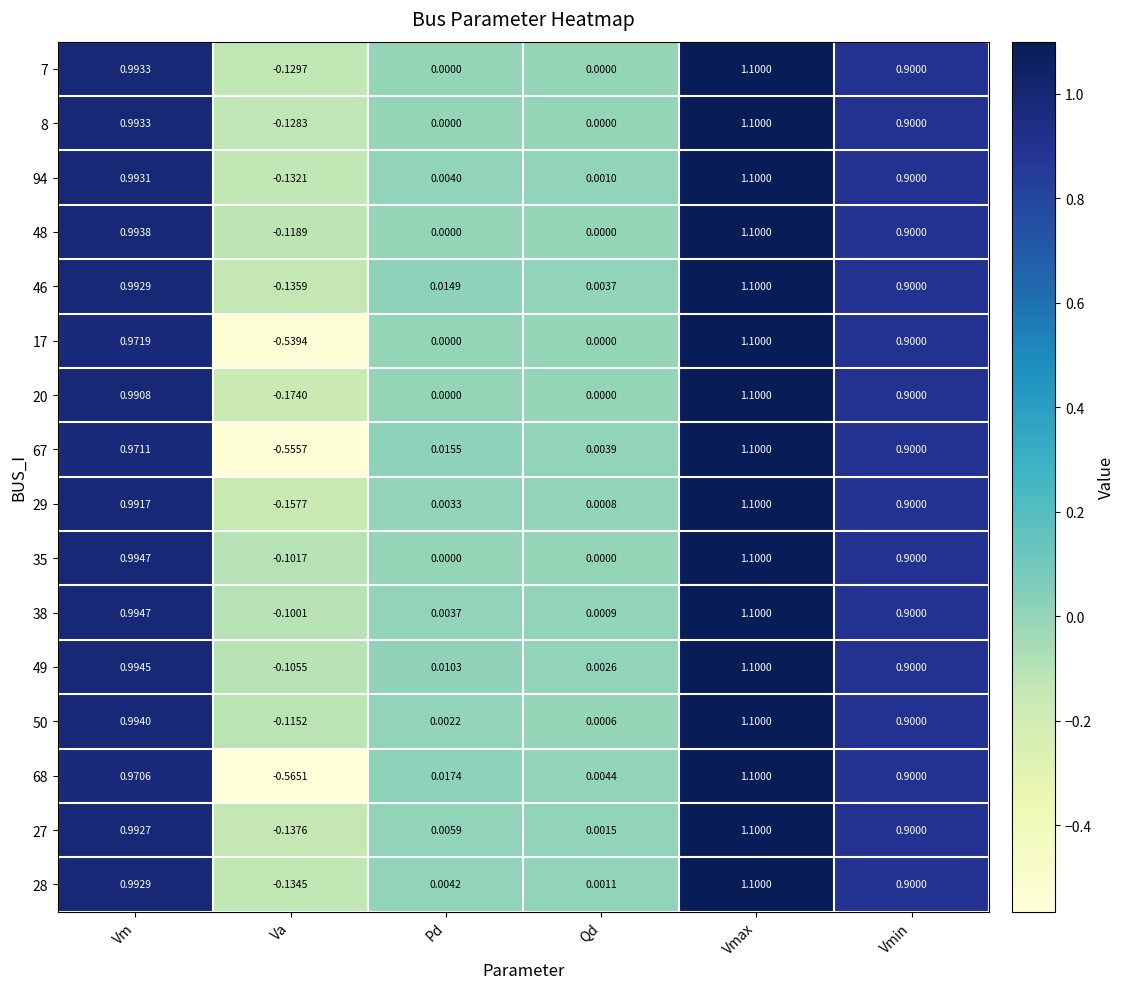

Rank the categories by 28 value from highest to lowest.

Vmax, Vm, Vmin, Pd, Qd, Va